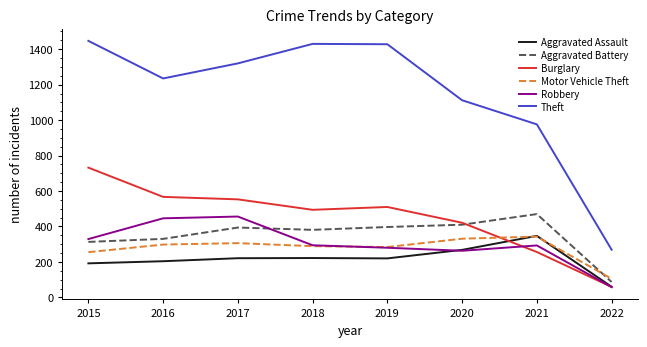

What is the total value across all series at 2017?

3250